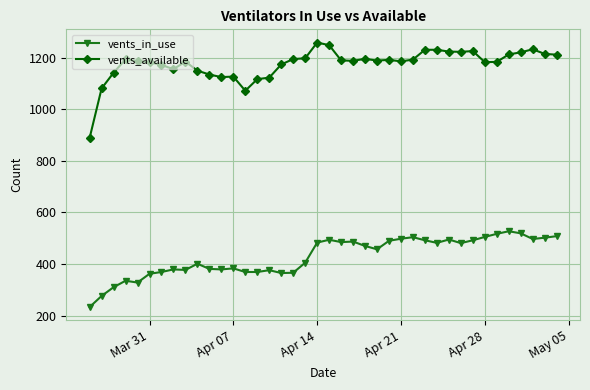

What is the value of the vents_in_use point at the 19th from the left?

405